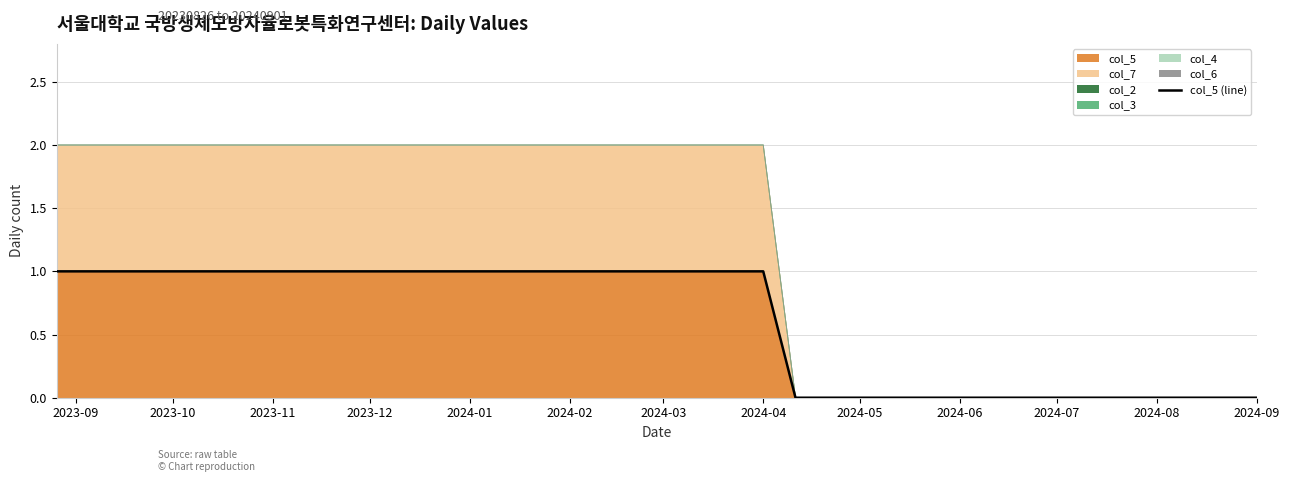

True or false: col_5 has a value of 0 at 2024-07.

True